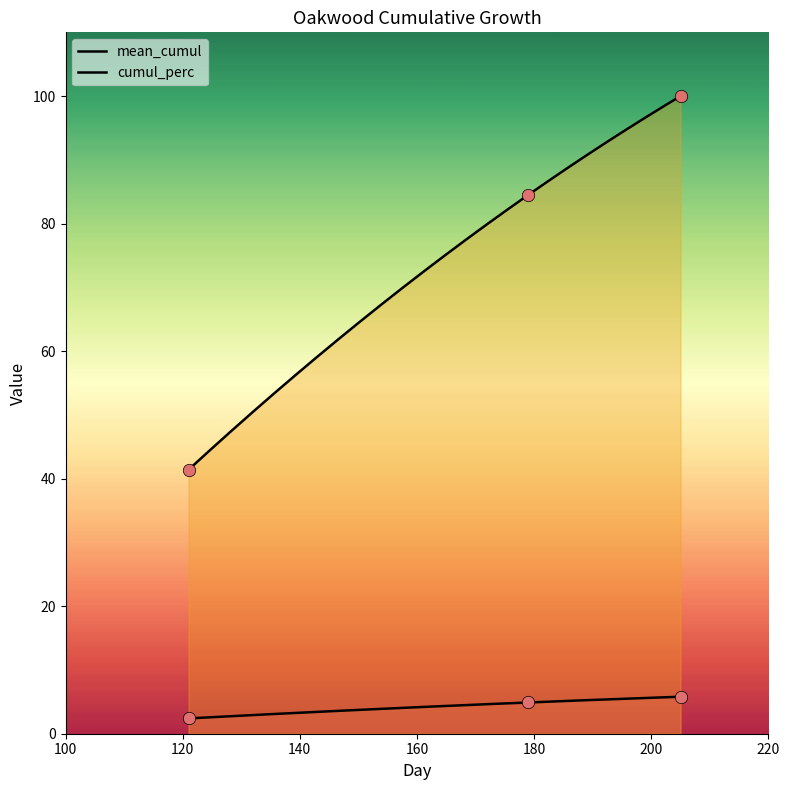

Which series contains the lowest Y value?

mean_cumul